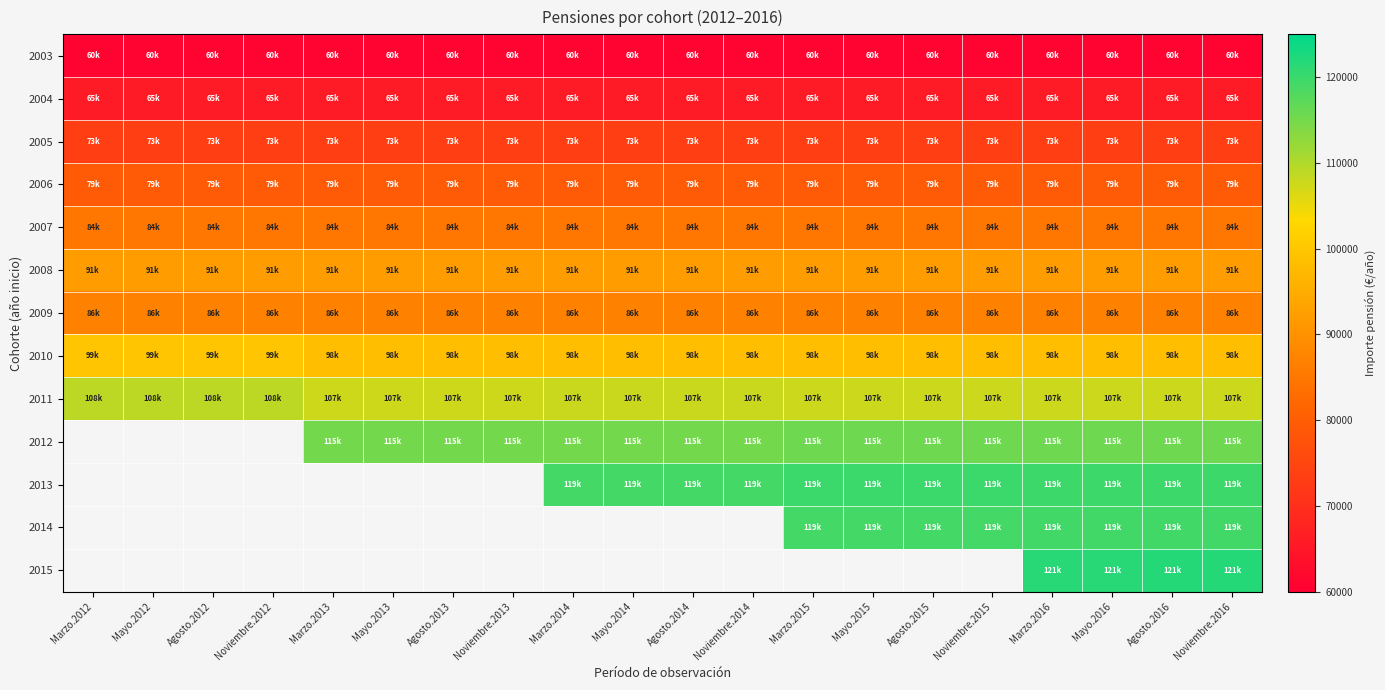

Which has a higher value, Agosto.2012 or Mayo.2013?

Agosto.2012